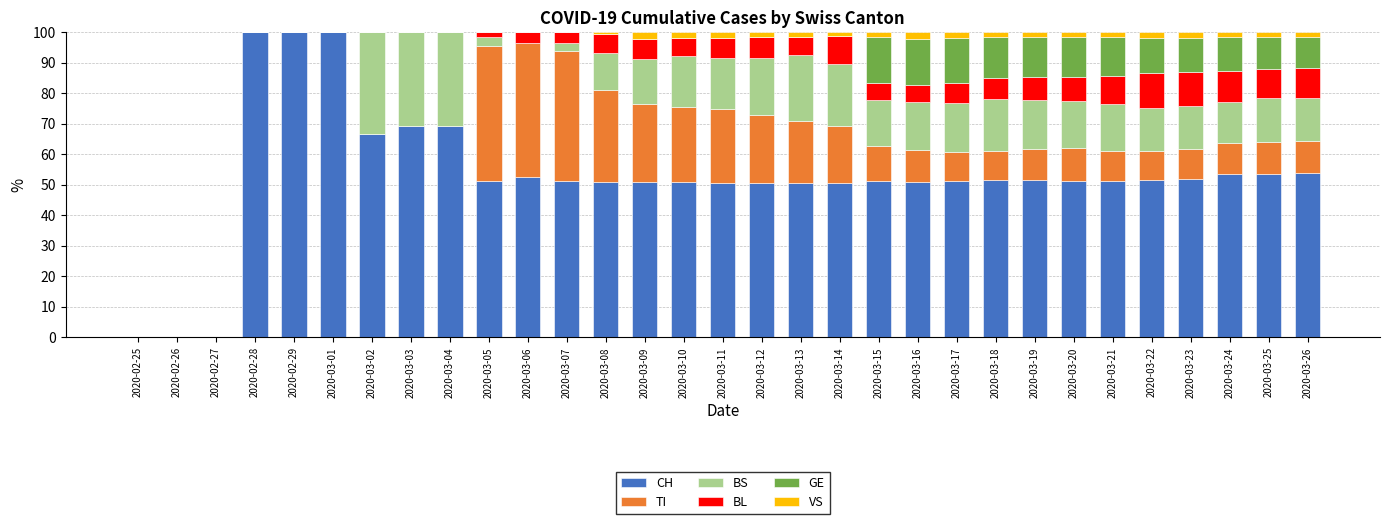

What is the sum of all CH values?

1638.8